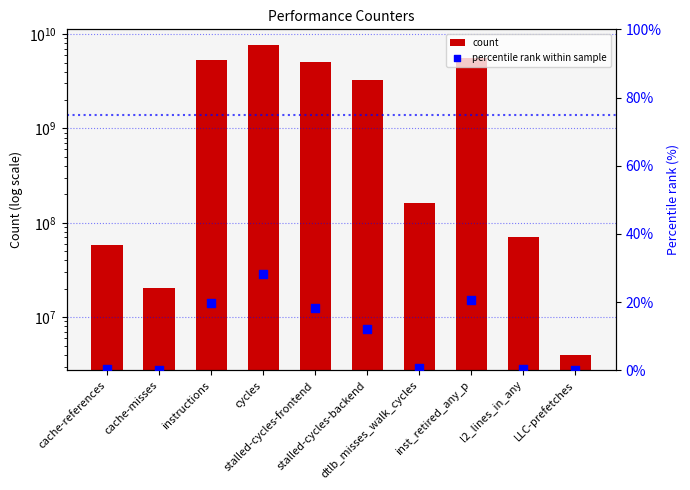

Which series reaches the maximum Y coordinate?

count